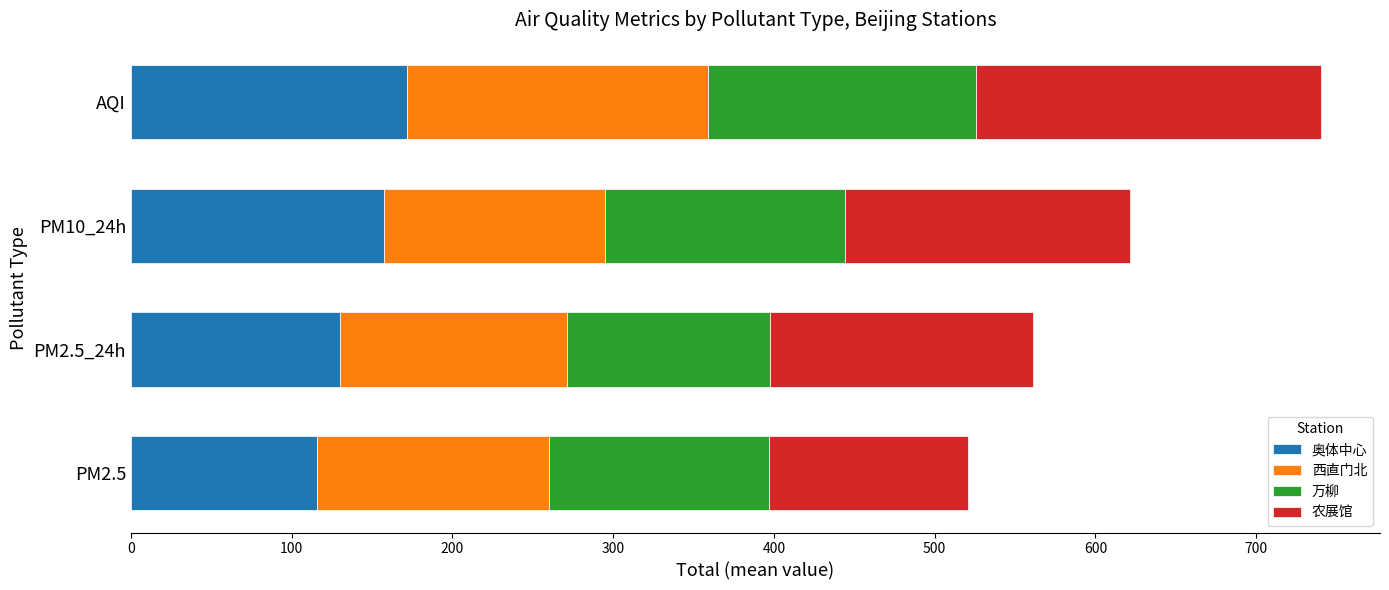

What is the lowest value of the 奥体中心 series?

115.9